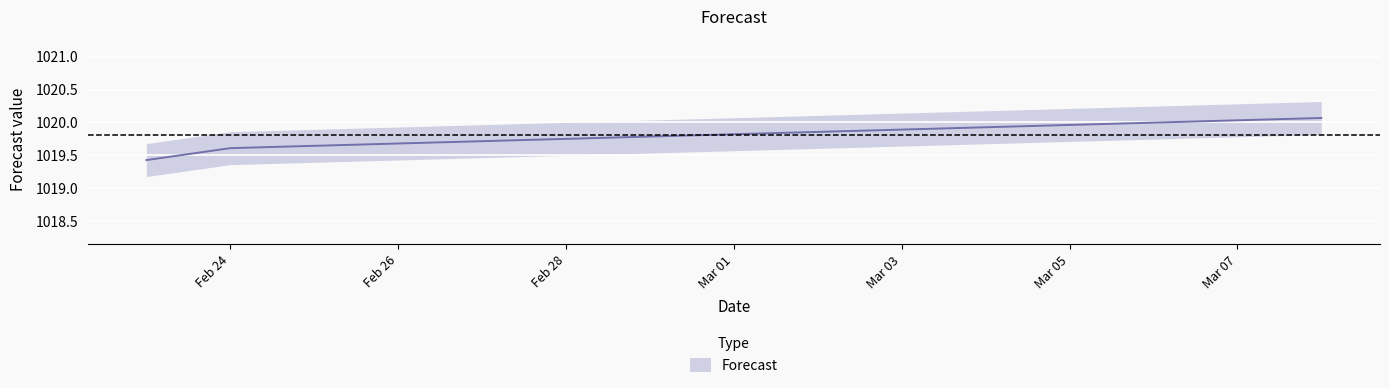

What is the value of the 4th point from the left?

1019.7